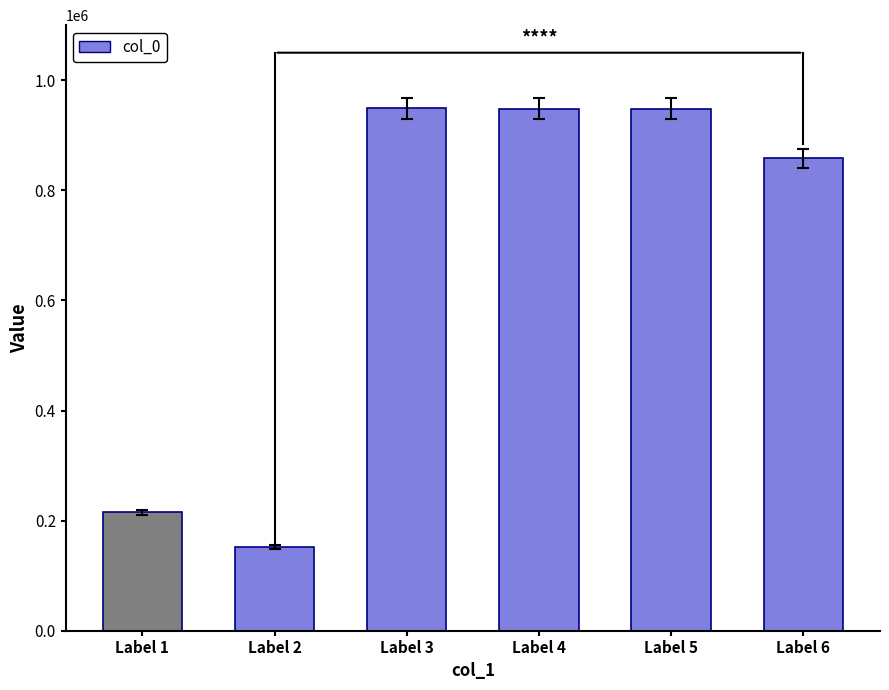

Approximately how many times larger is the value at Label 5 compared to Label 4?

1.0